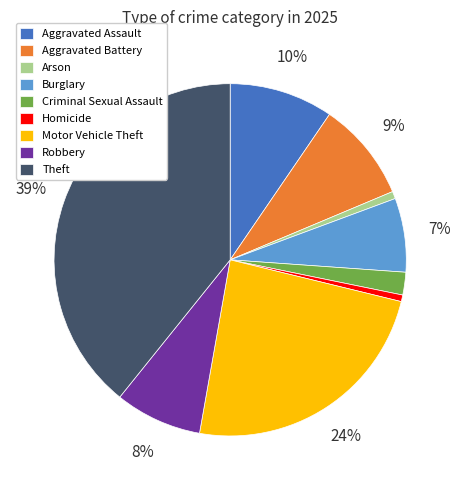

True or false: Motor Vehicle Theft accounts for 24% of the total.

True